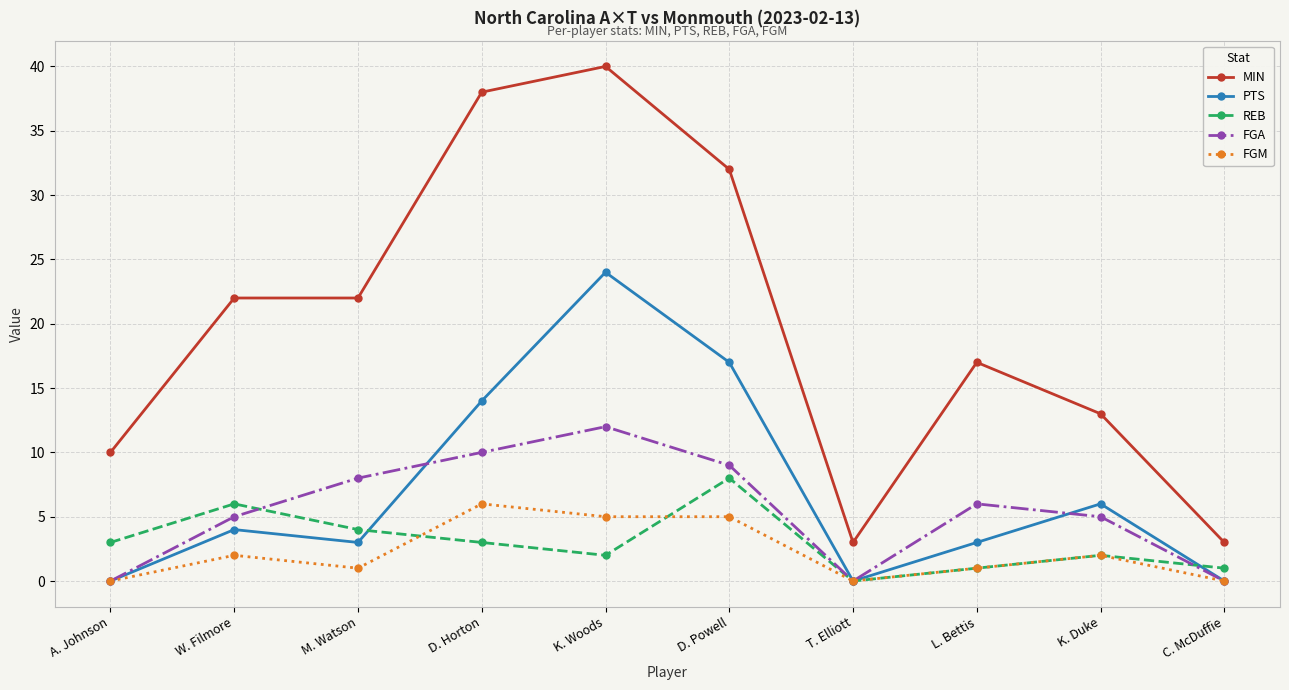

List the series in order of their peak value, highest first.

MIN, PTS, FGA, REB, FGM